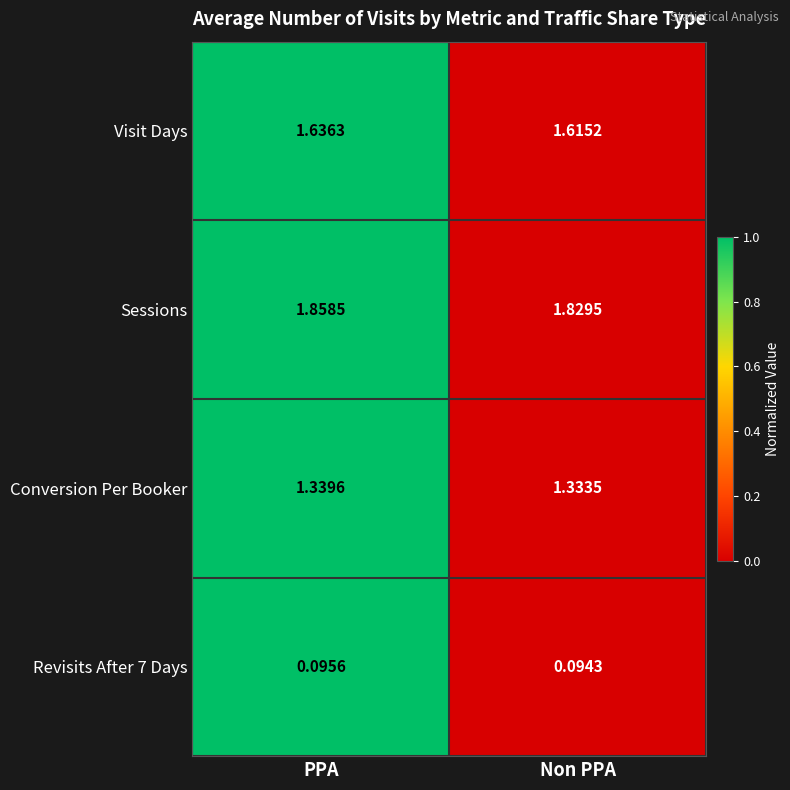

At how many categories does at least one series exceed 0?

2